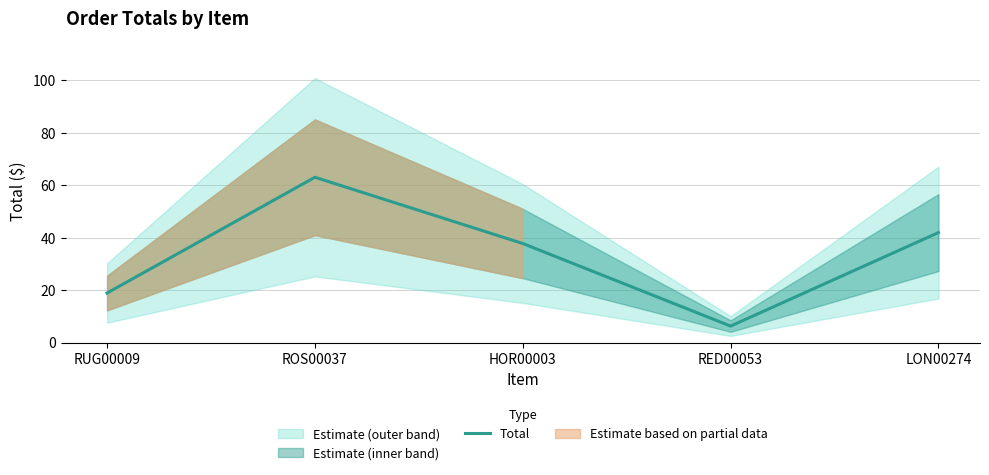

How many points are lower than both their immediate neighbors (excluding endpoints)?

1